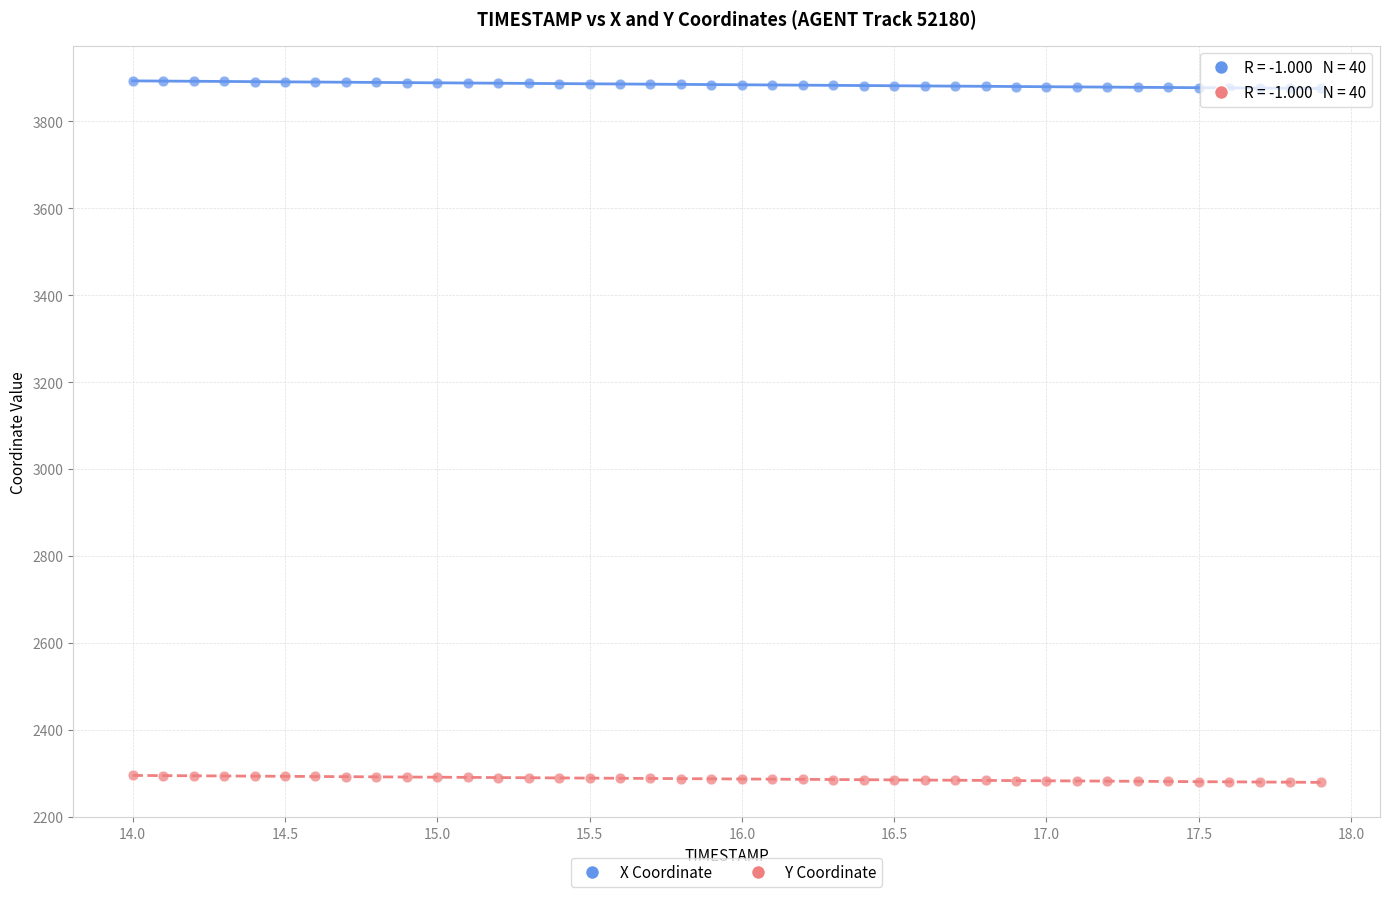

Which series contains the highest Y value?

X Coordinate